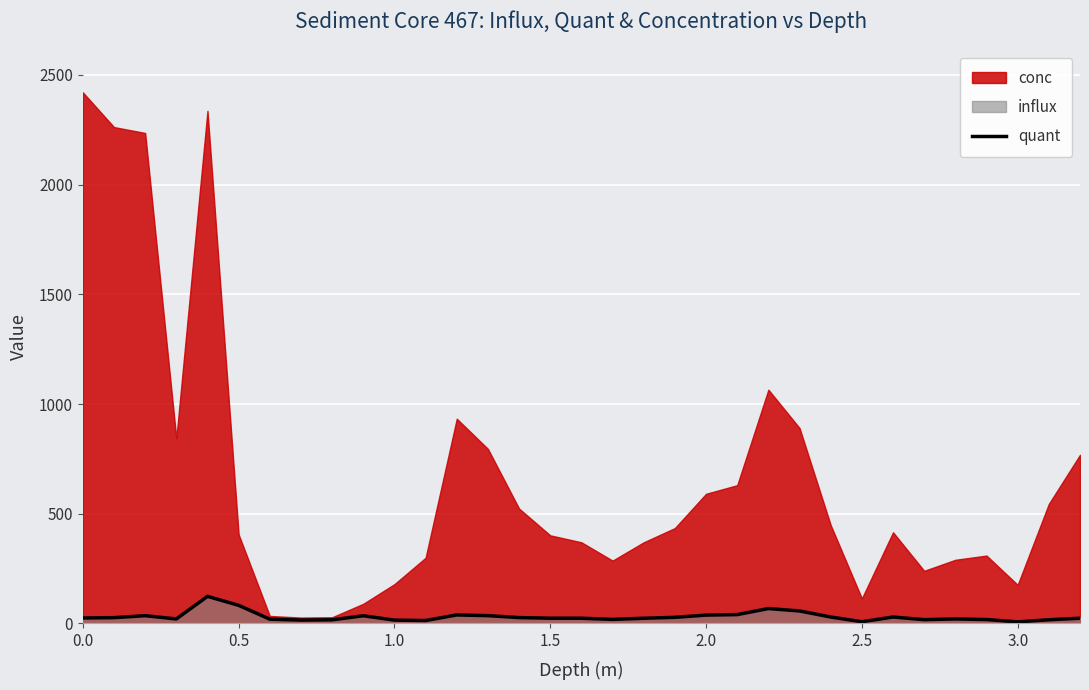

What is the highest value of the quant series?

123.6